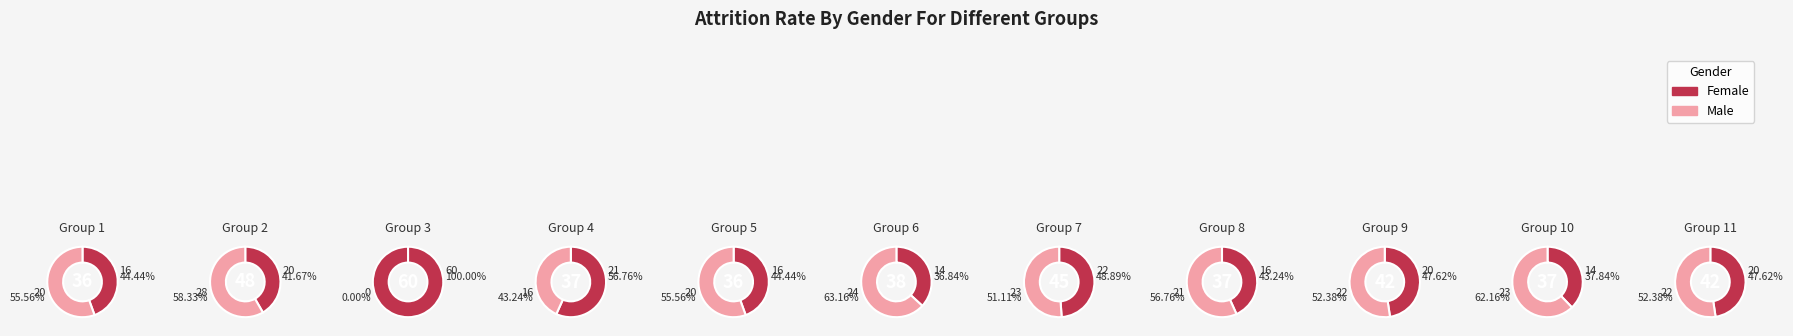

Is it true that 4 is 1% of the pie?

False